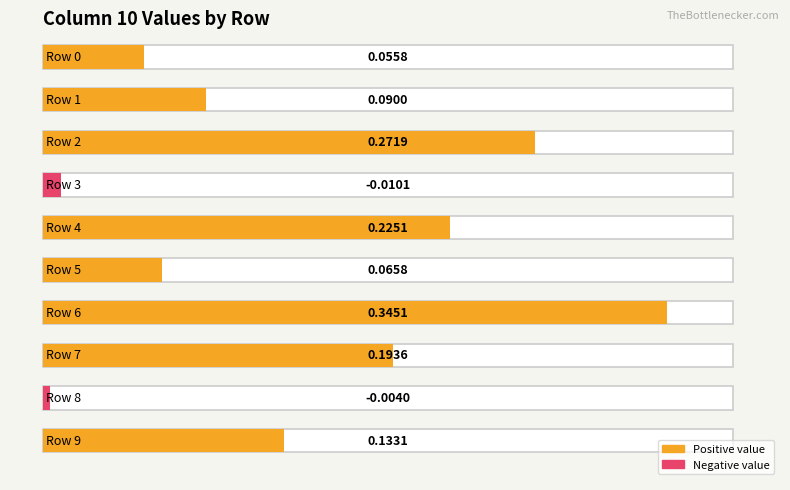

Where is the data nearest to the value 0?

Row 8